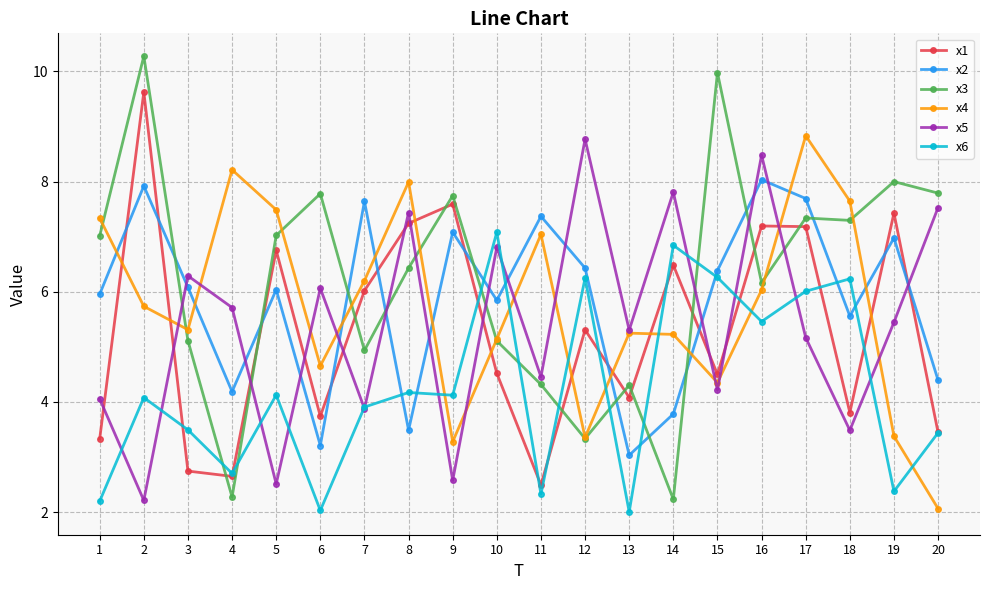

Count the number of categories in the chart.

20